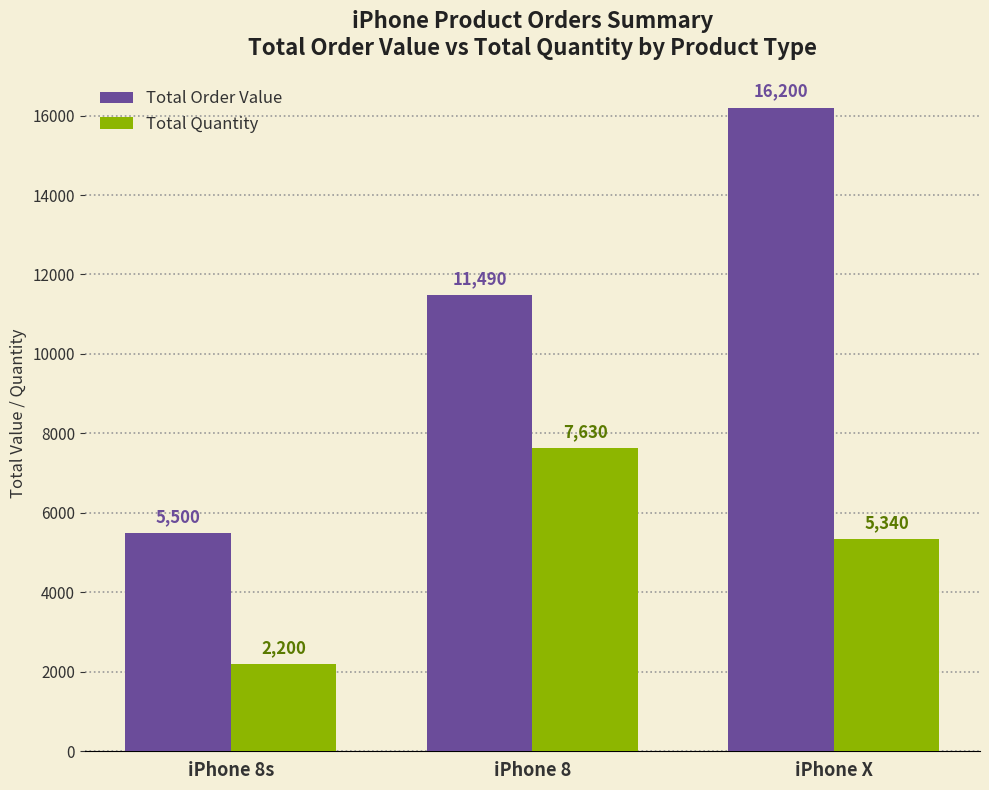

Which label corresponds to the smallest value in the chart?

iPhone 8s